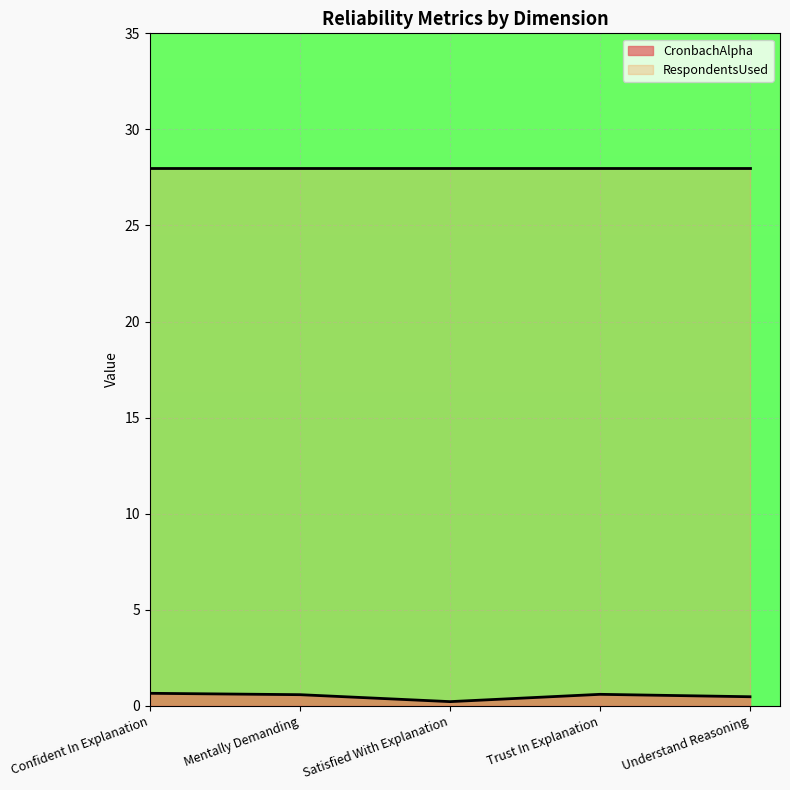

What position from the left is Understand Reasoning?

5